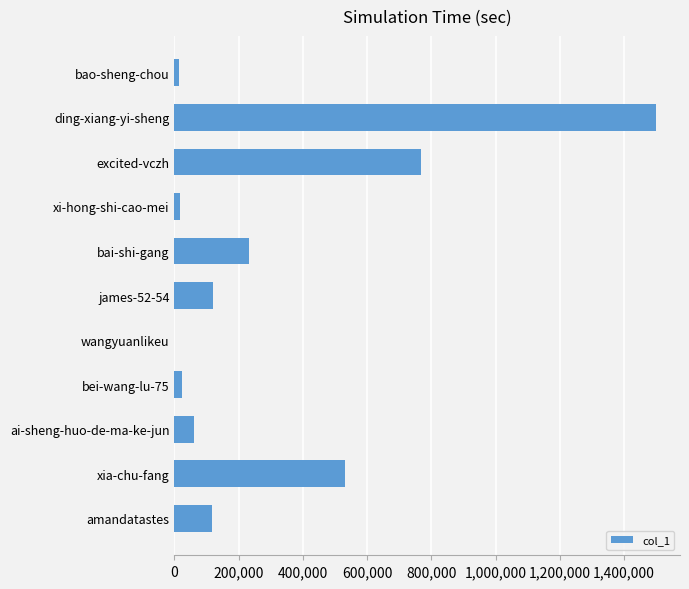

What is the greatest value displayed?

1499194